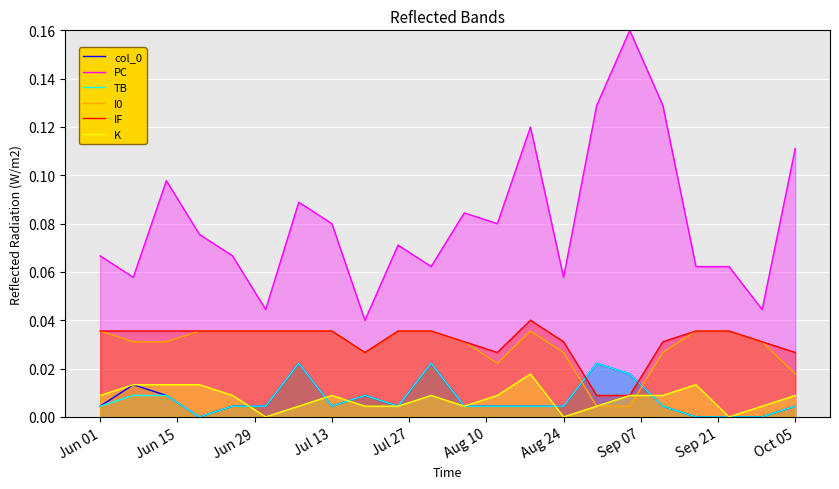

Which series has the largest total across all categories?

PC